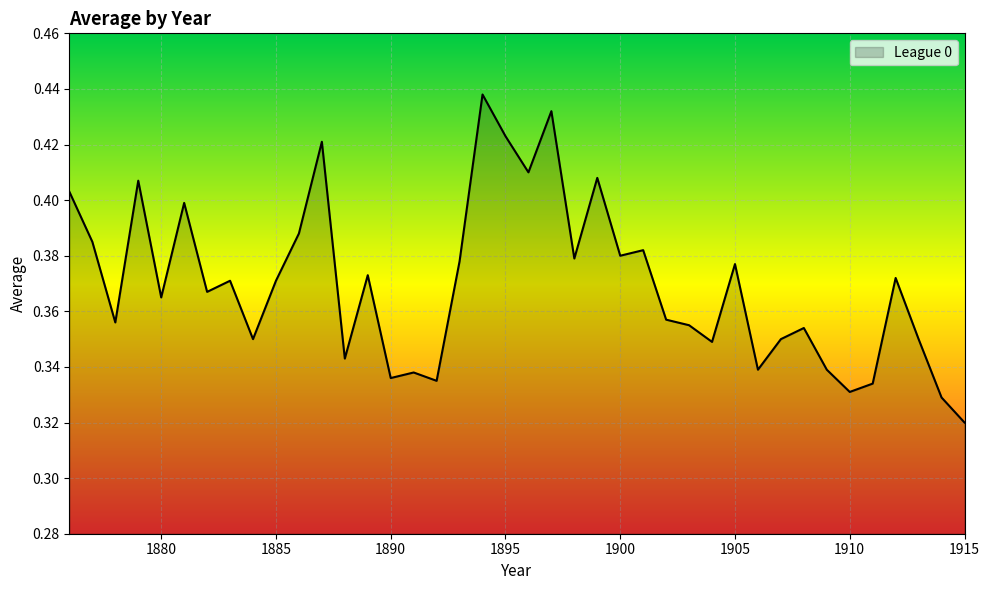

True or false: the data has more than 1 interior local peaks.

True